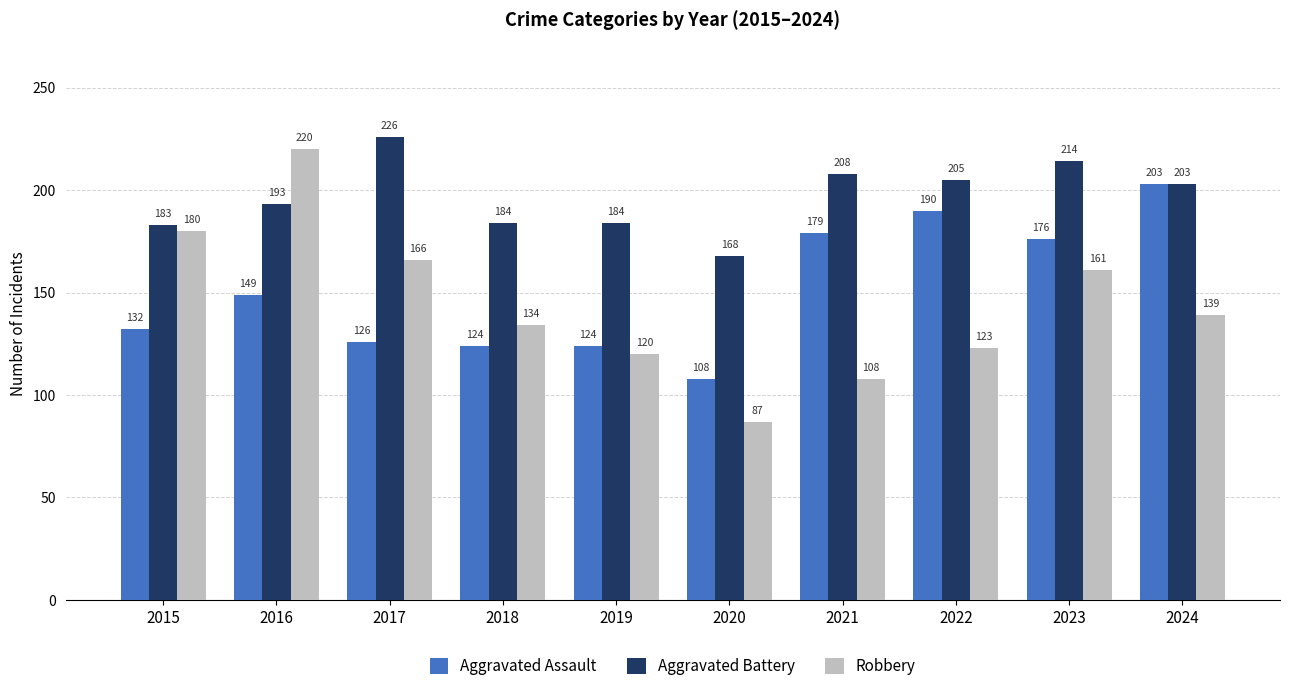

What is the value of the Robbery bar at the 6th from the left?

87